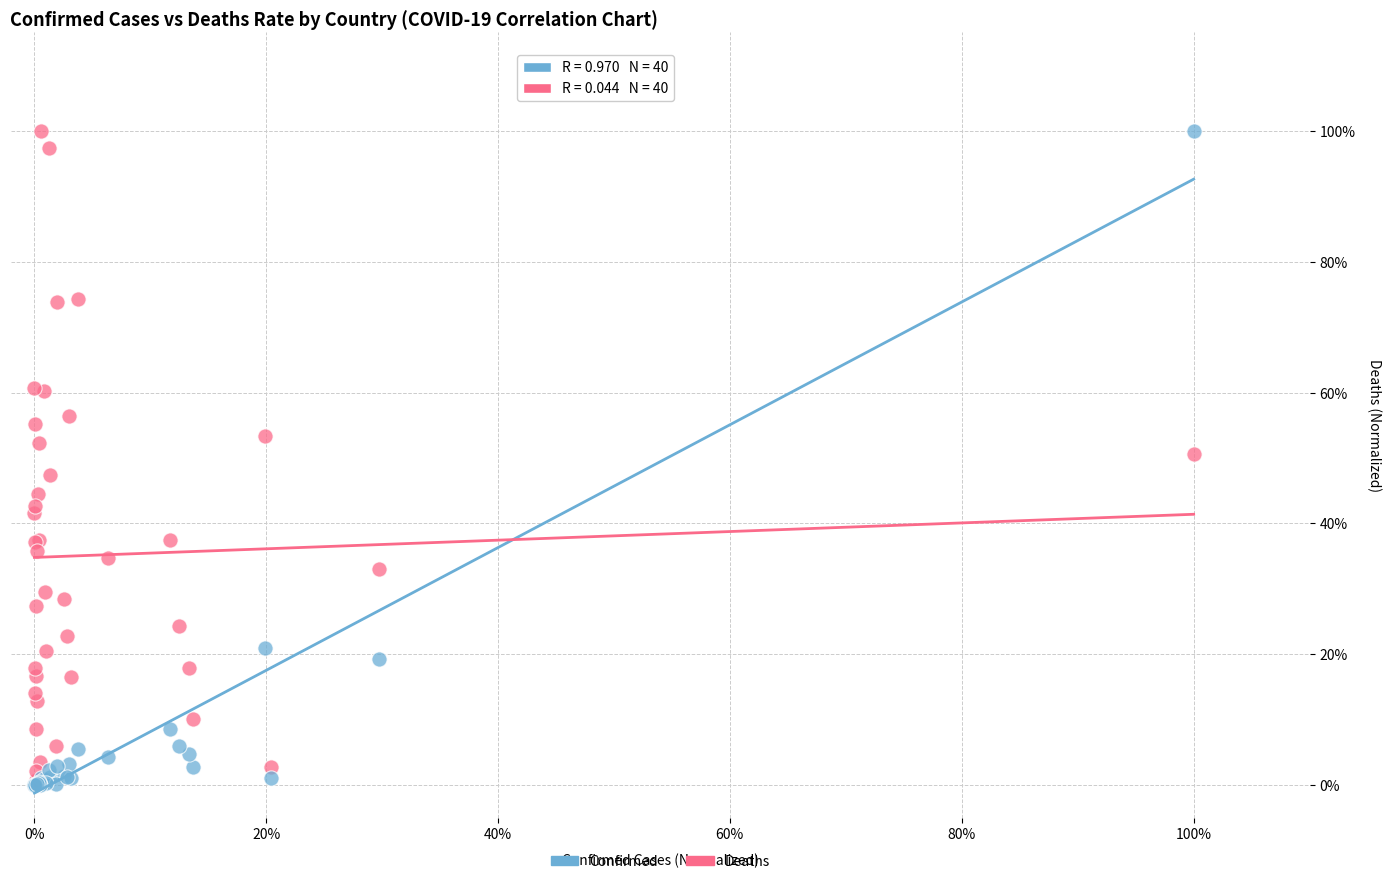

What are all the series names shown in the legend?

Confirmed, Deaths